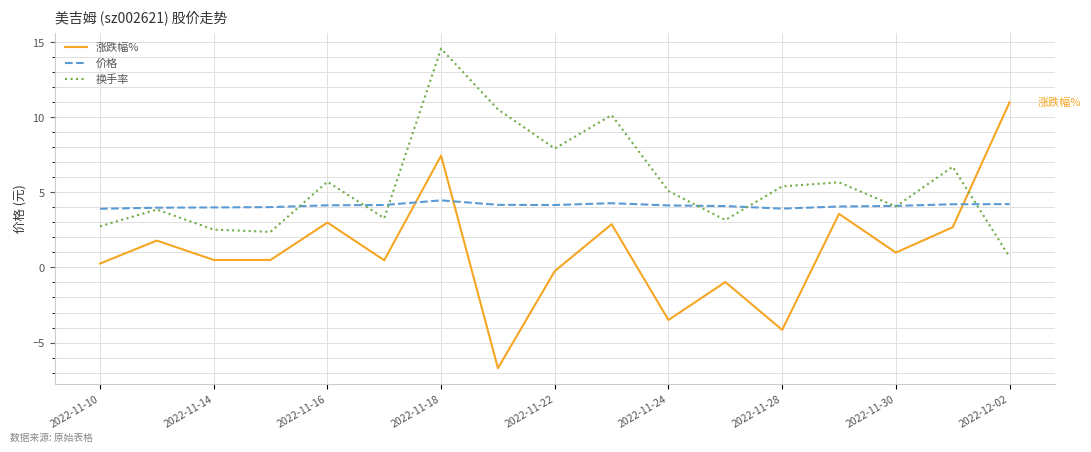

List the series in order of their peak value, highest first.

换手率, 涨跌幅%, 价格